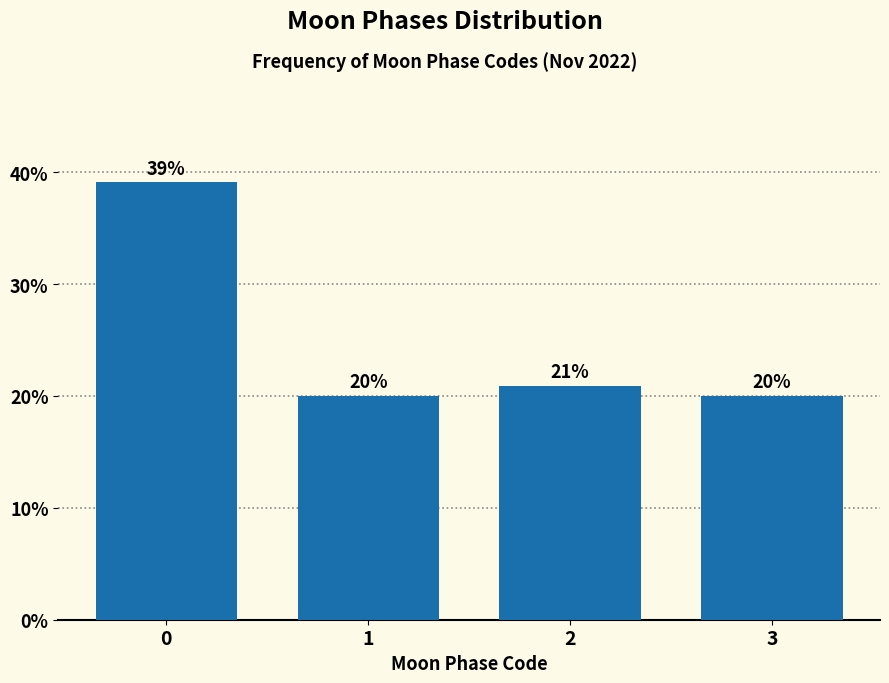

Is it true that the value at 0 is 62.4?

False